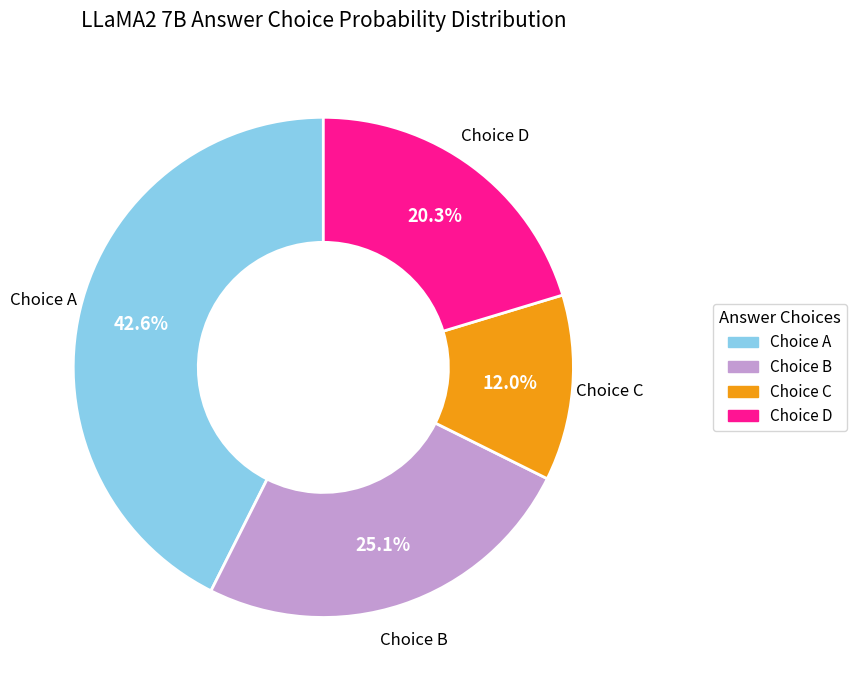

Does any single category account for the majority?

No